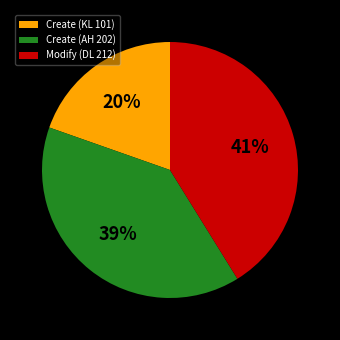

How many segments does this pie chart have?

3